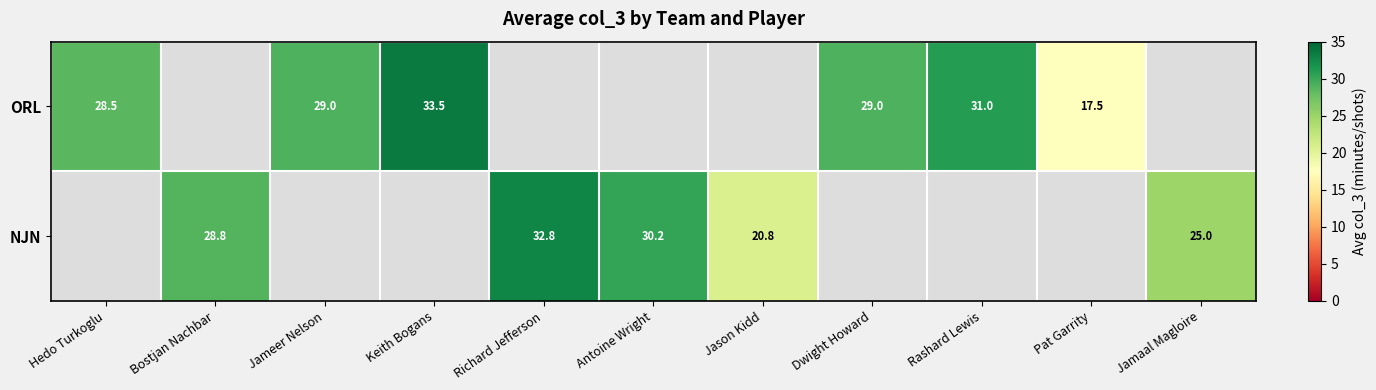

Is the value of ORL at Keith Bogans greater than the value of NJN at Jason Kidd?

Yes